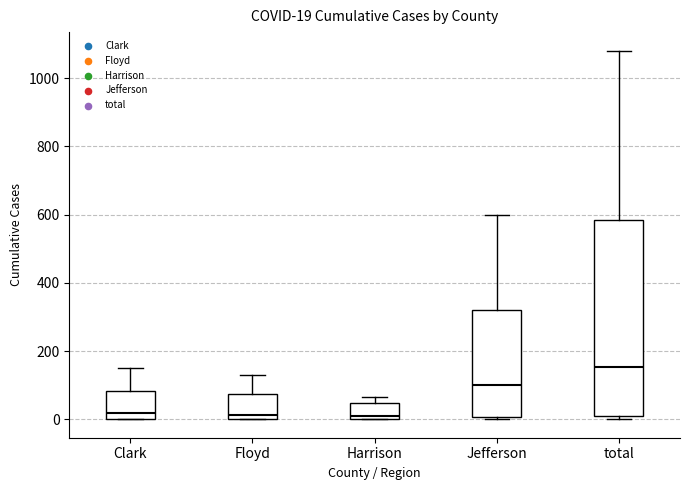

Which box is the tallest, from its lower edge to its upper edge?

total